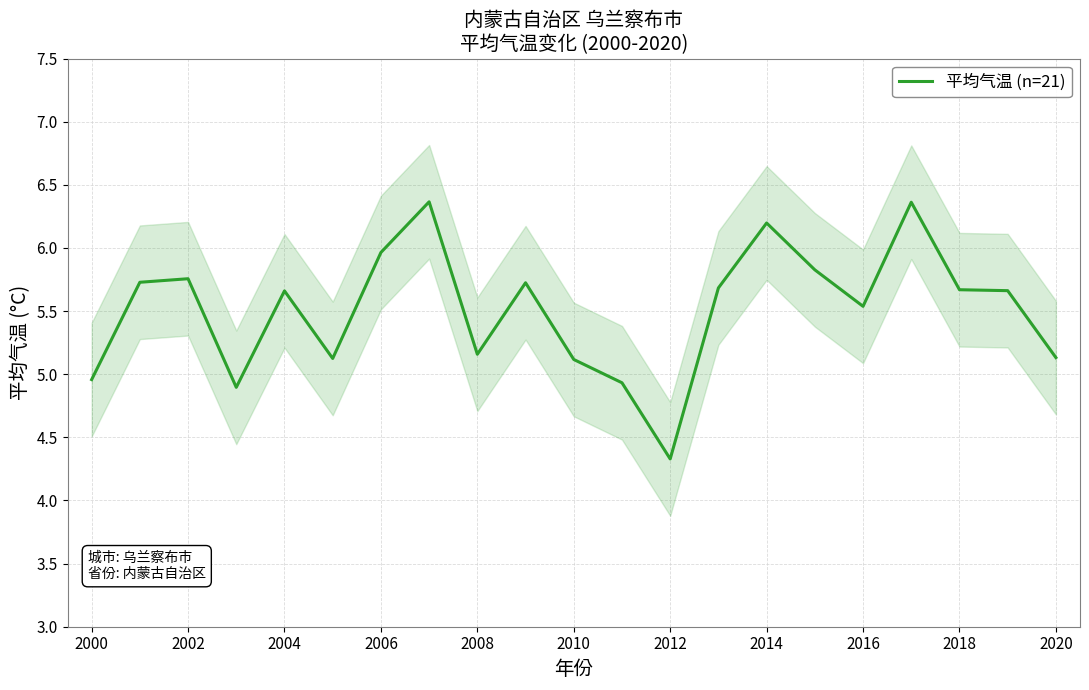

Is it true that 平均气温 (n=21) equals 7.9 at 2016?

False